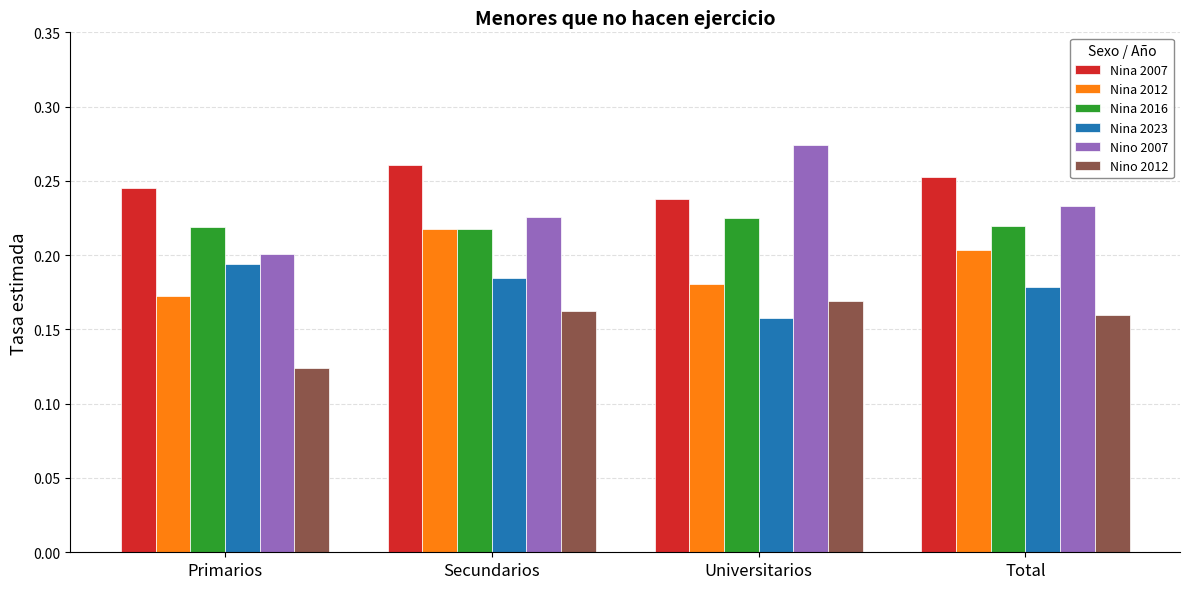

What are all the series names shown in the legend?

Nina 2007, Nina 2012, Nina 2016, Nina 2023, Nino 2007, Nino 2012